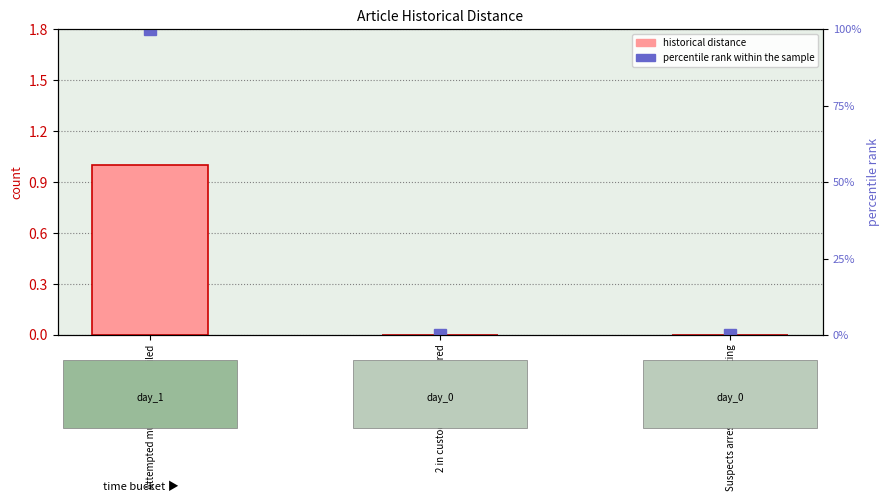

What is the label of the 1st bar from the right?

Suspects arrested after shooting